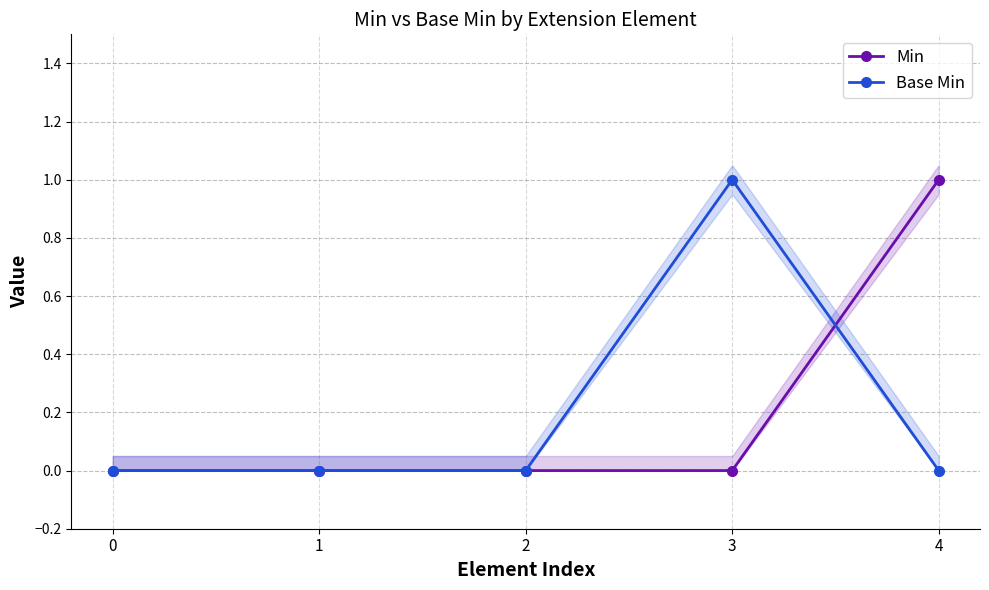

What is the spread (max minus min) of values at 3?

1